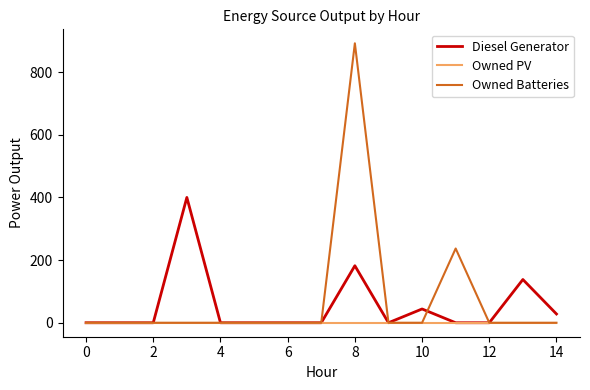

What is the maximum value for Owned Batteries?

892.0